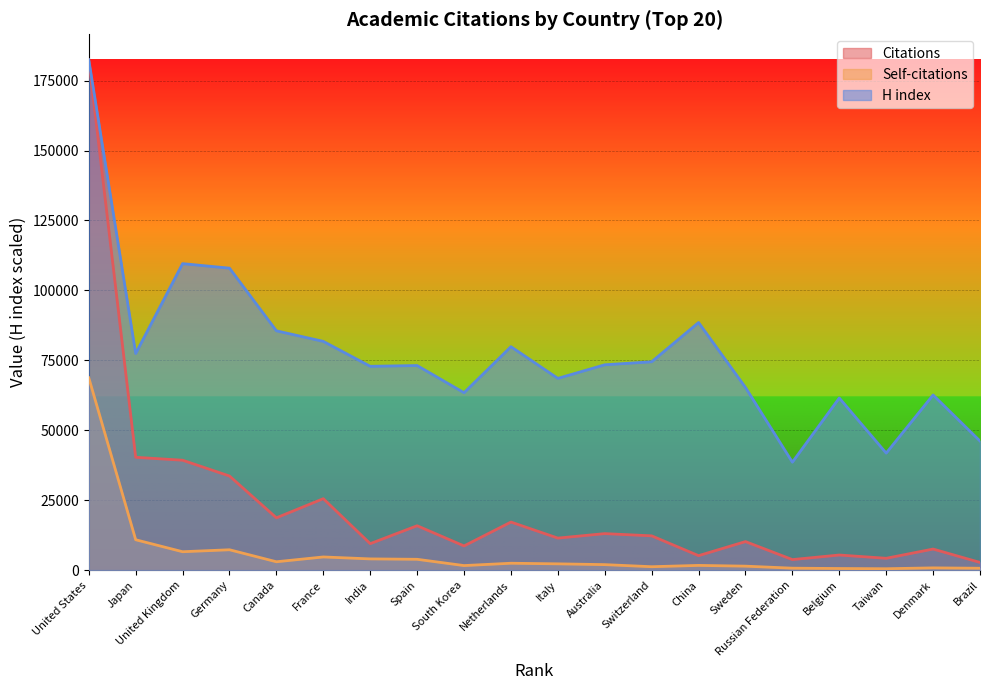

The value of Citations at India is 9459.0. True or false?

True